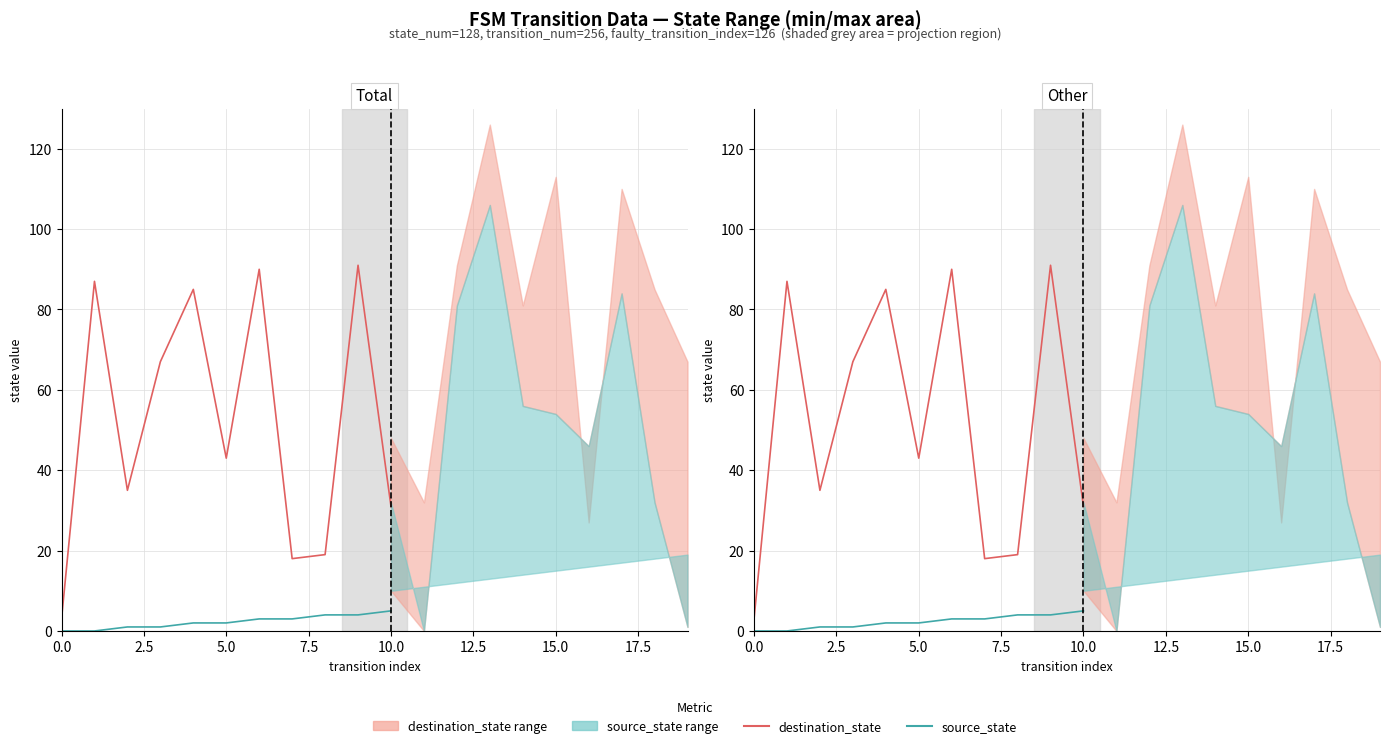

Does the chart display data point markers on the line(s)?

No